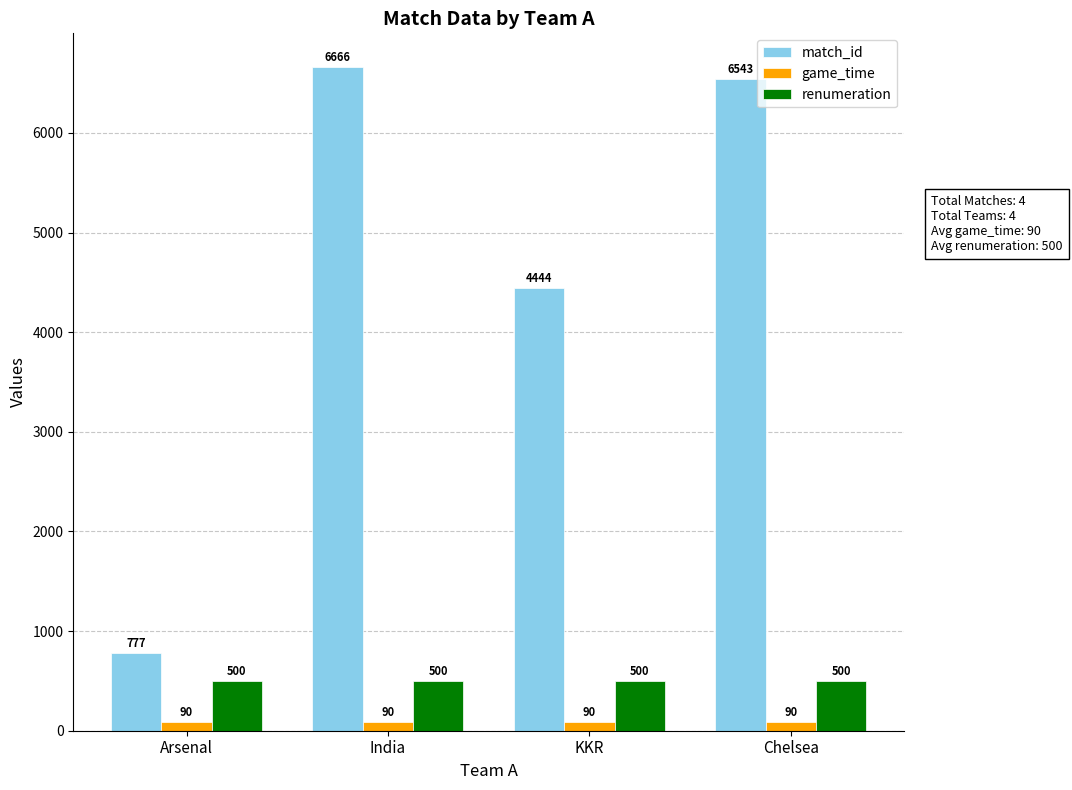

The value of renumeration at Chelsea is 132. True or false?

False